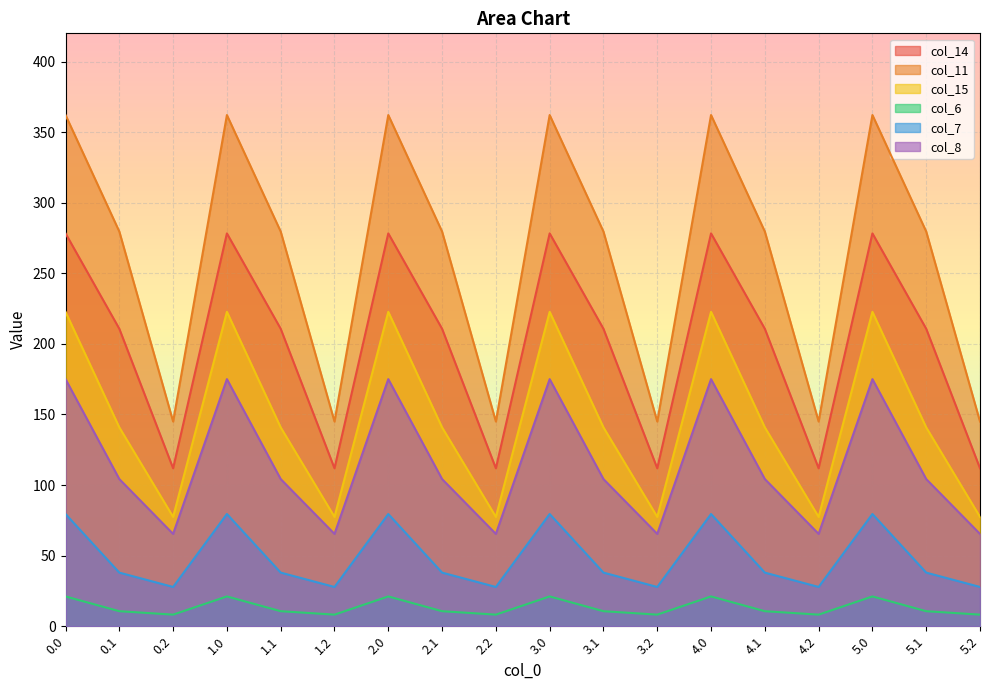

Is it true that col_7 equals 37.1 at 5.2?

False